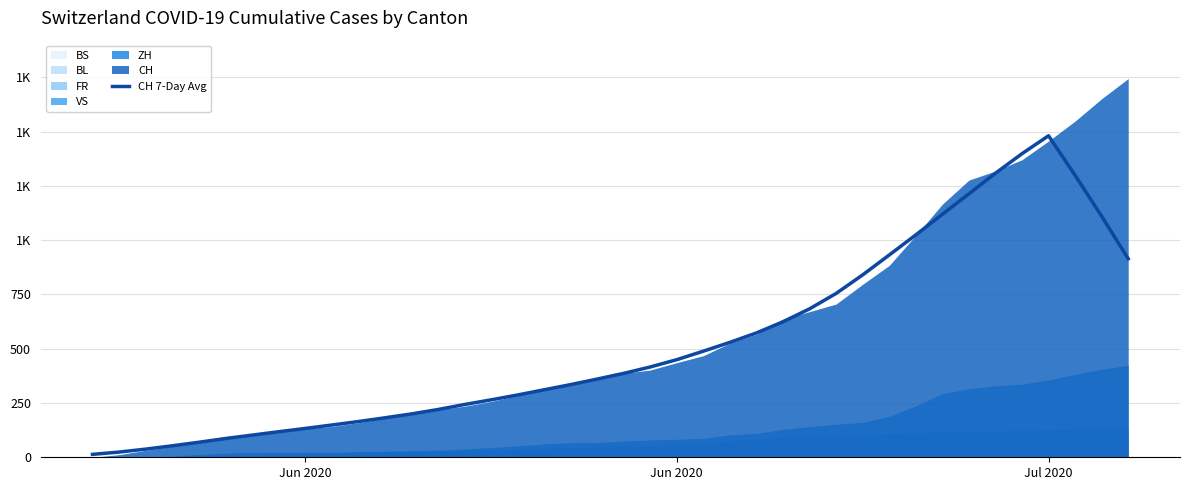

Does the chart have visible grid lines?

Yes